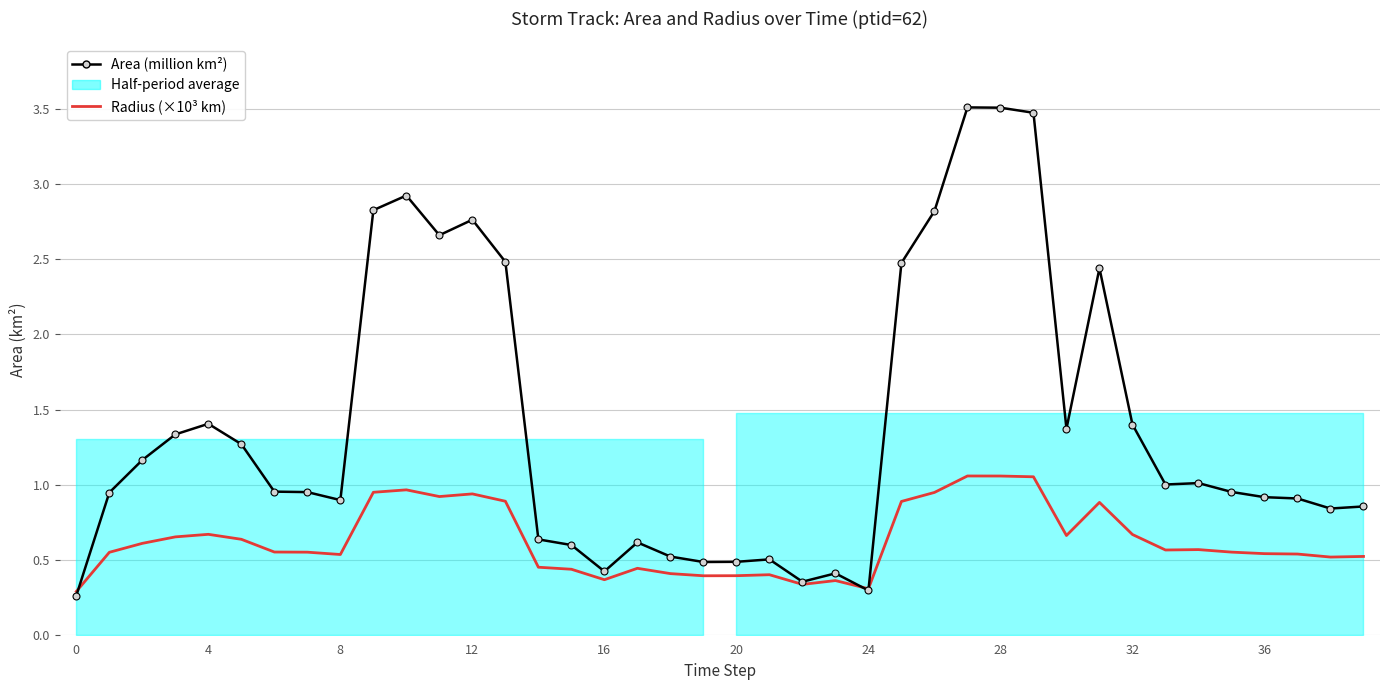

The Radius (×10³ km) series shows 0.4 at 16. True or false?

True